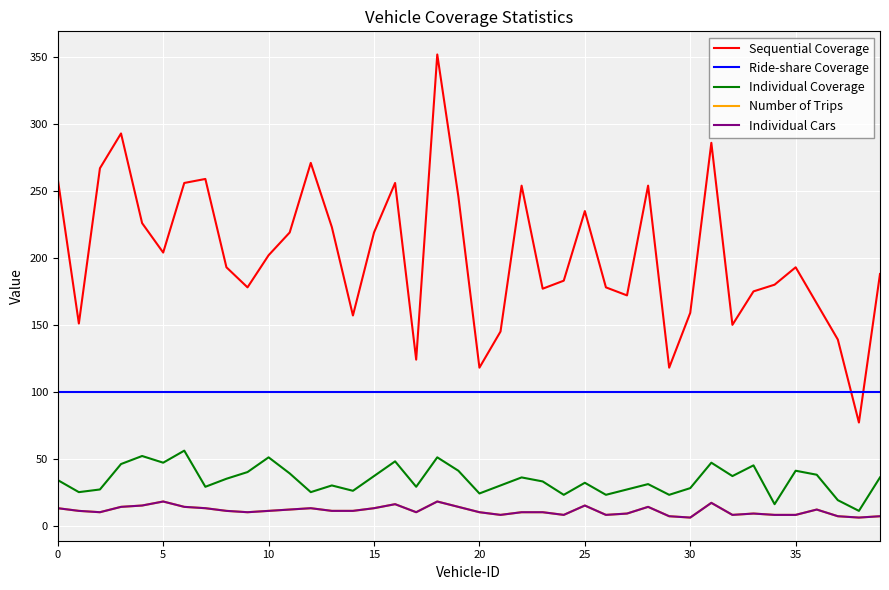

After their last crossing, which series has the higher values: Ride-share Coverage or Sequential Coverage?

Sequential Coverage